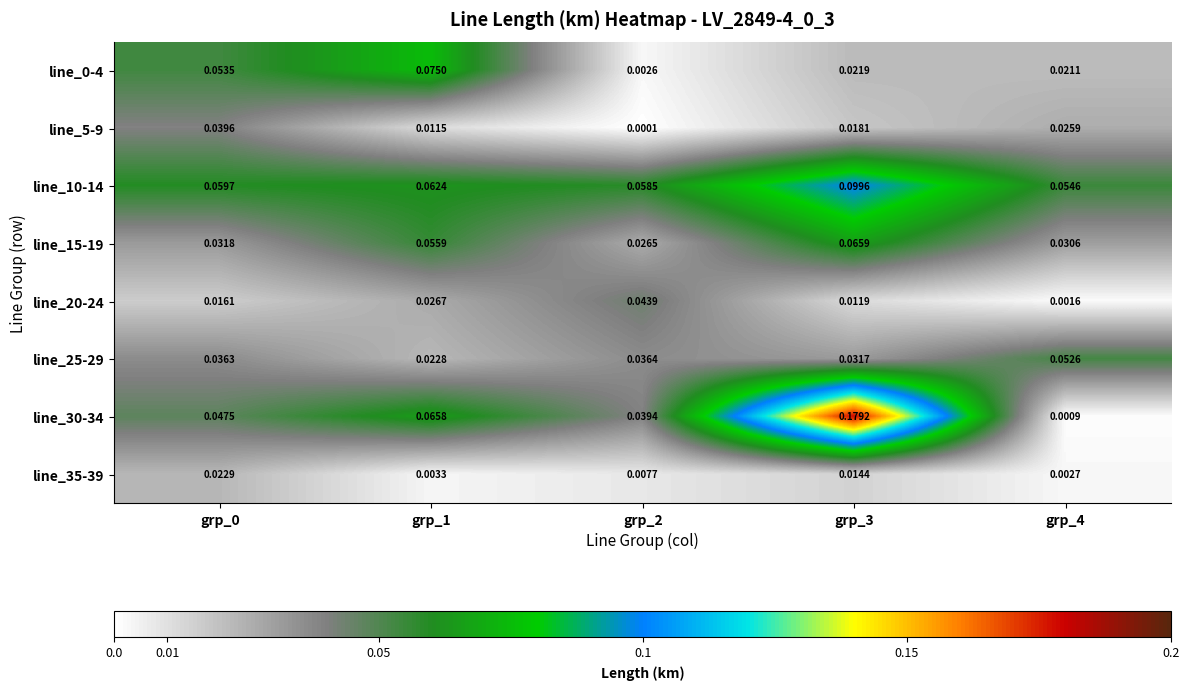

At which category does the chart reach its peak across all series?

grp_3